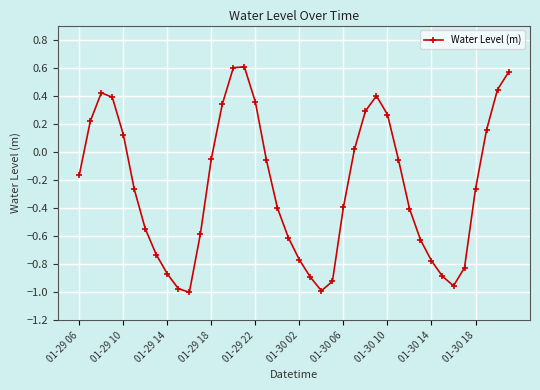

What is the difference between the maximum and minimum values?

1.6